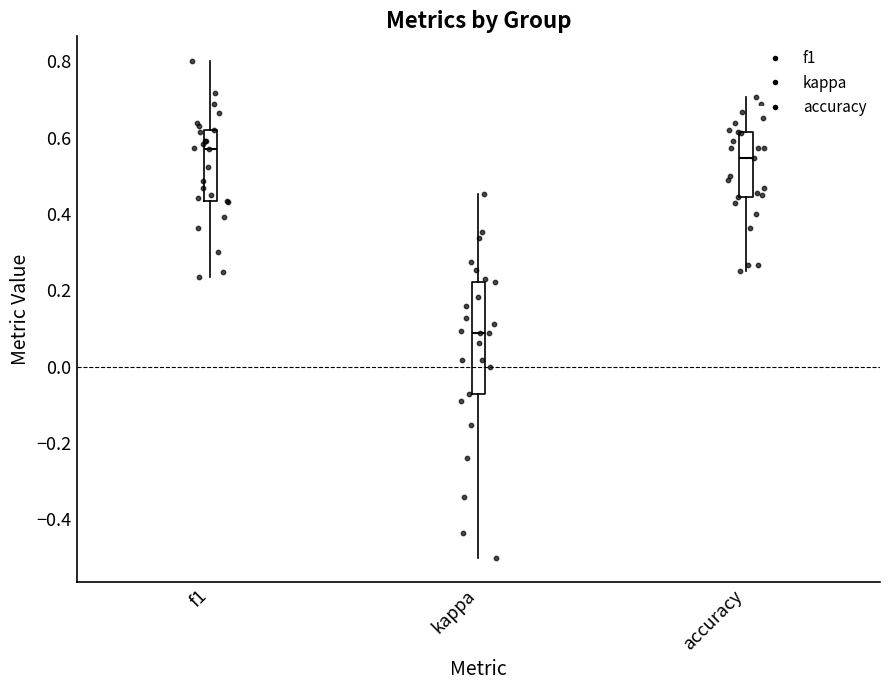

Which box's median line is the highest?

f1